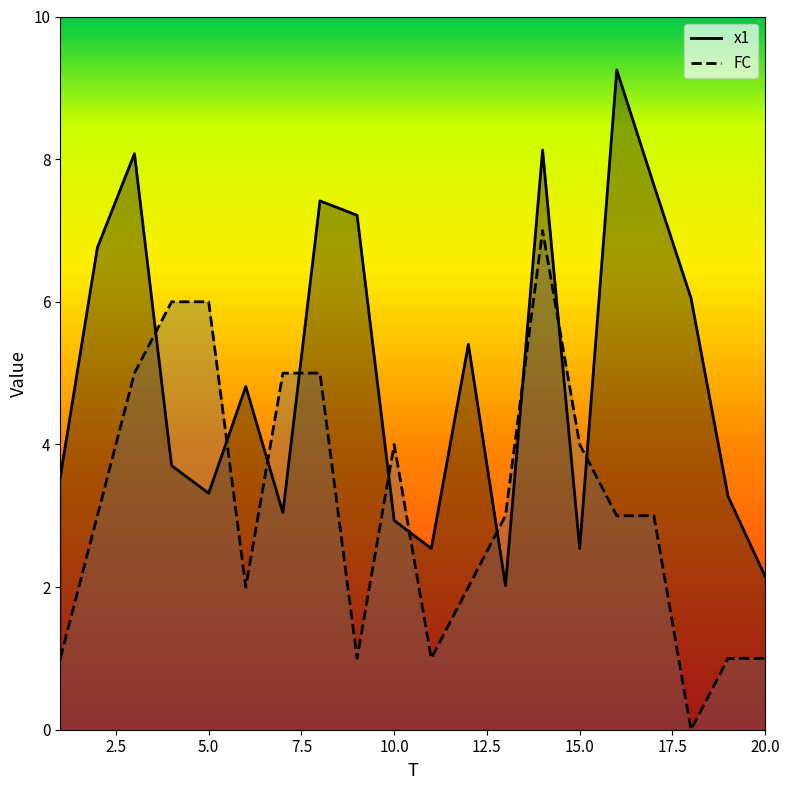

At 17, list the series in order from smallest to largest.

FC, x1